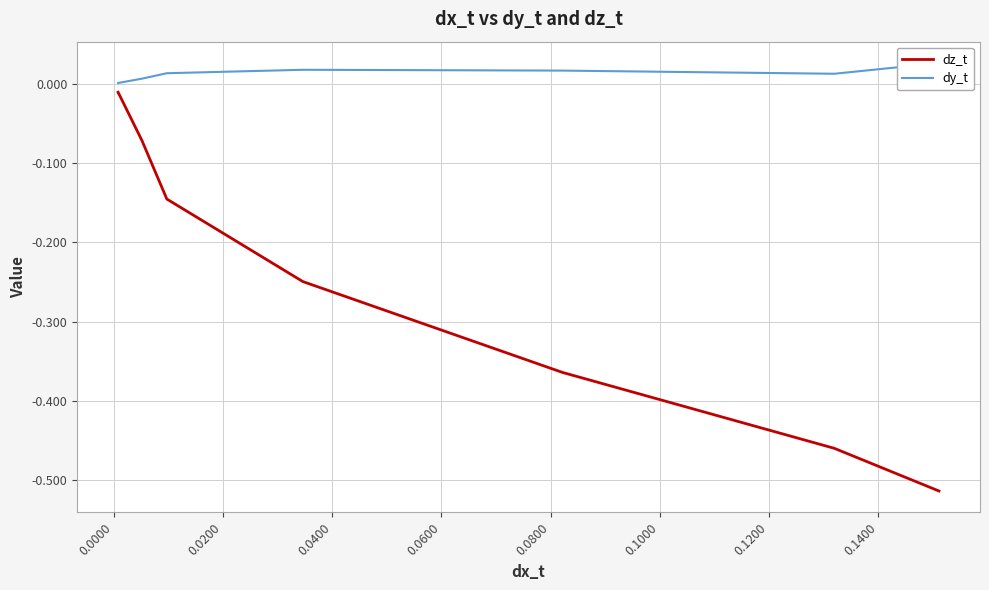

The dy_t series shows 0.0 at 0.1200. True or false?

False